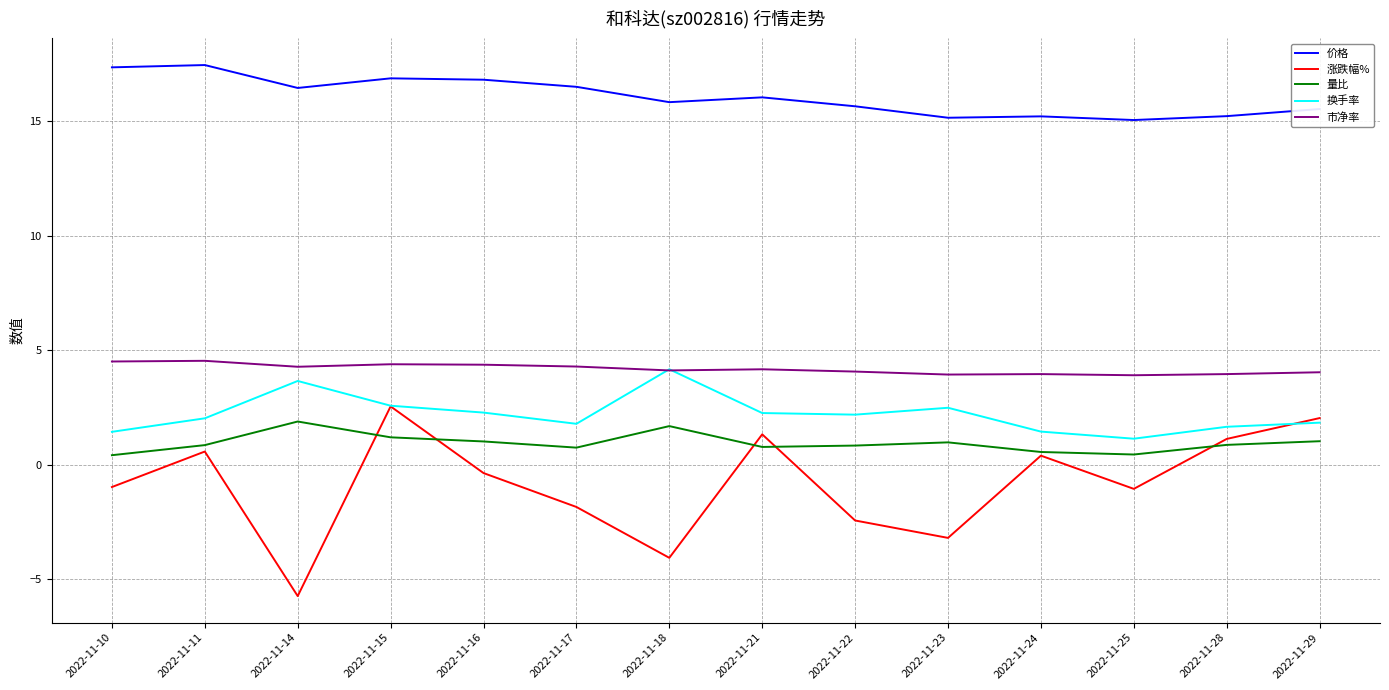

Which series has the largest total across all categories?

价格